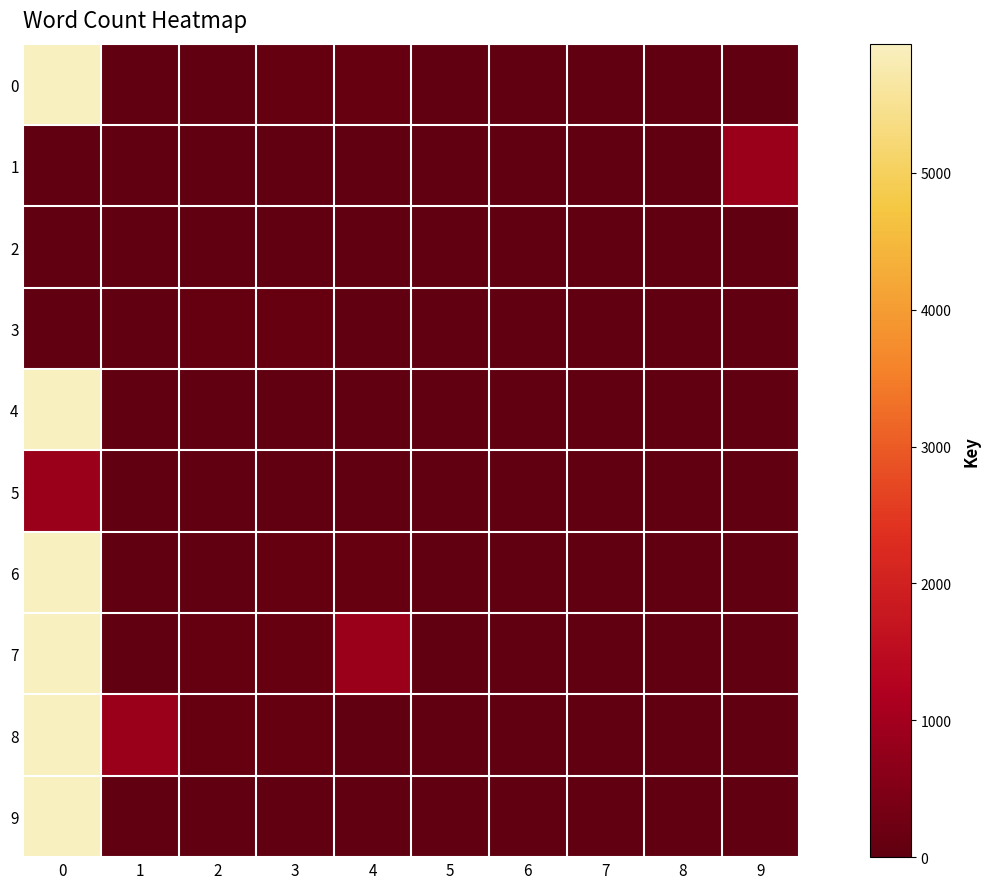

At how many categories does at least one series exceed 3257?

1